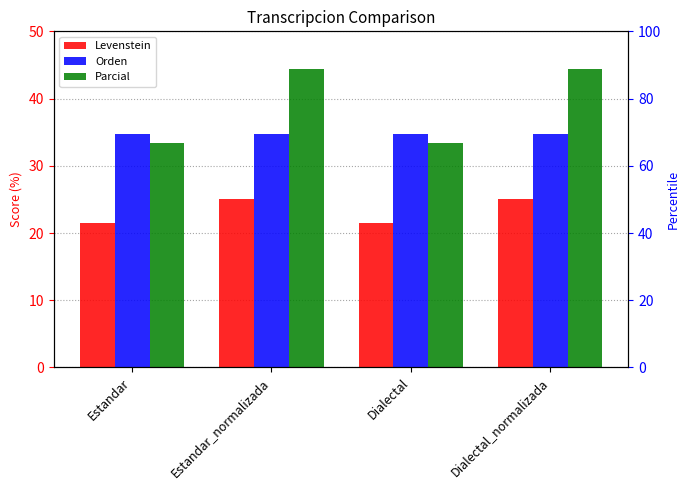

Reading left to right, list all the values displayed in this chart.

Levenstein: 21.4	25.0	21.4	25.0
Orden: 34.8	34.8	34.8	34.8
Parcial: 33.3	44.4	33.3	44.4